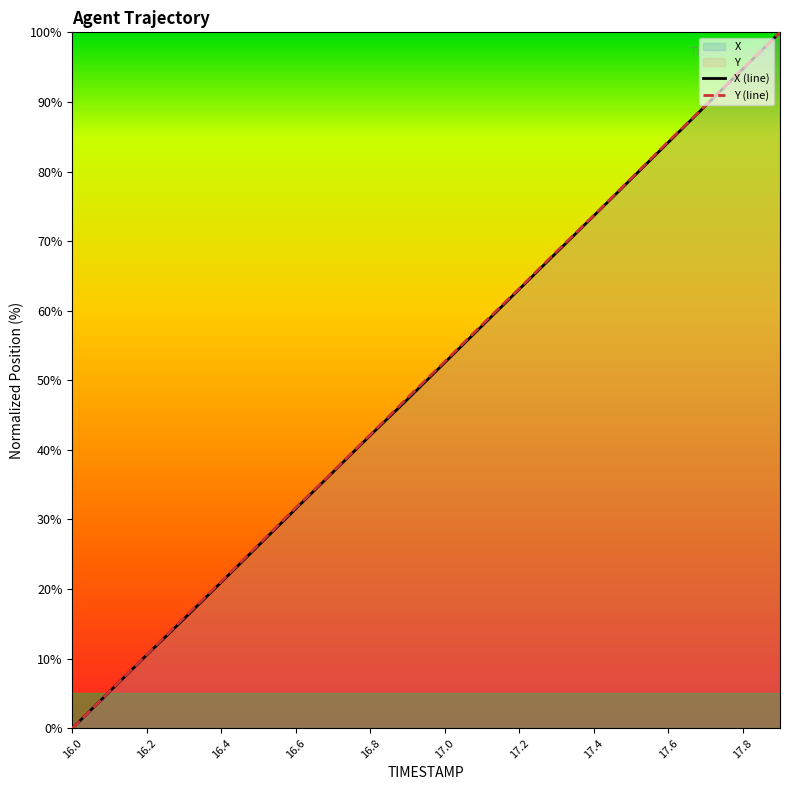

How many categories are shown in the chart?

20